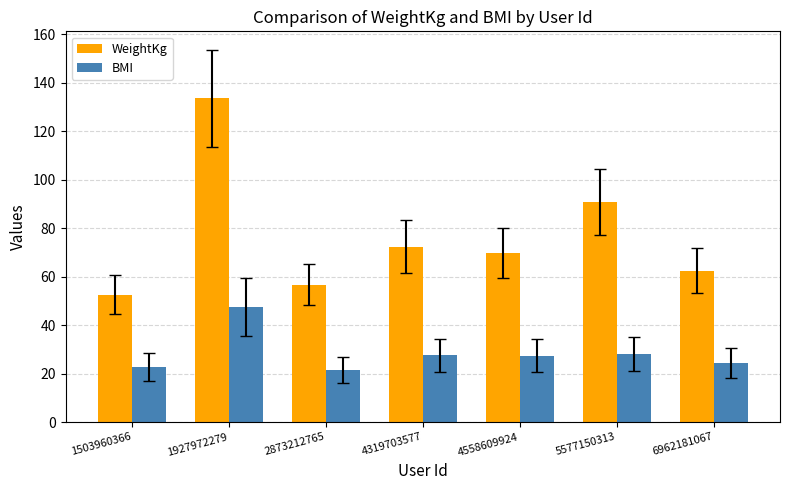

What are all the series names shown in the legend?

WeightKg, BMI